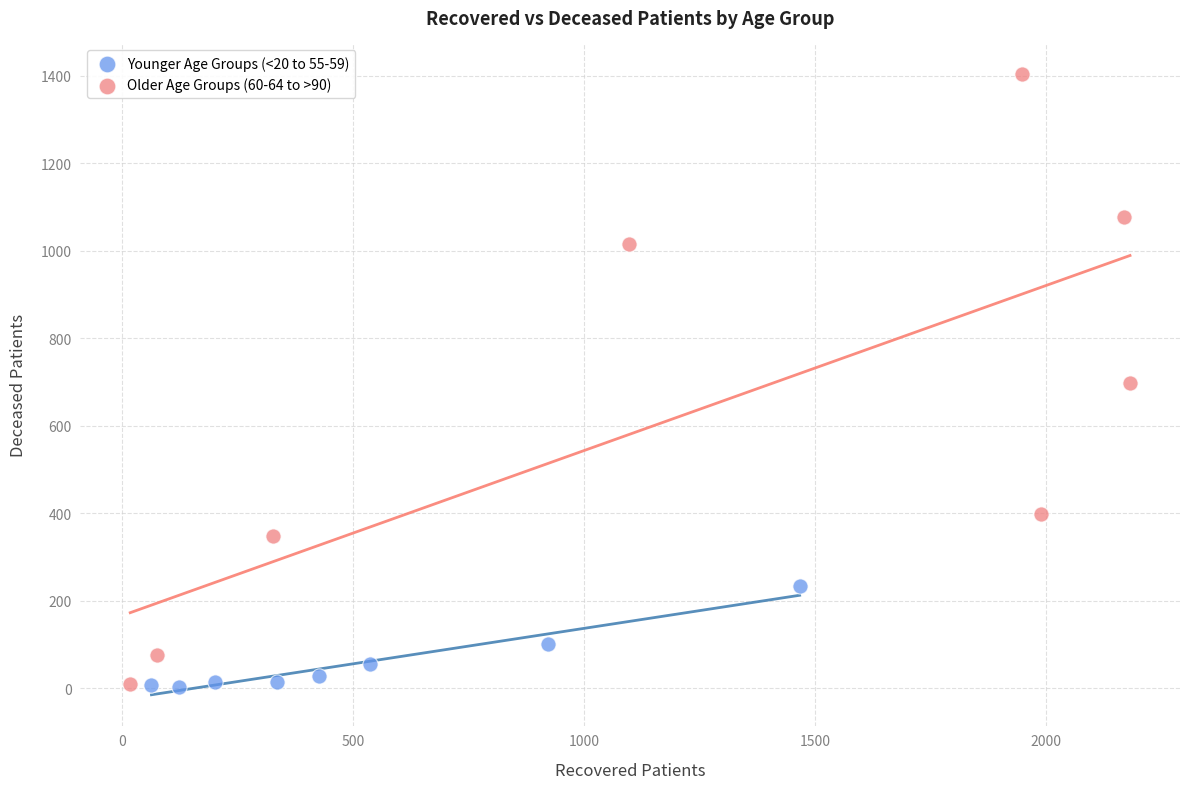

Which series has the largest Y range (max minus min)?

Older Age Groups (60-64 to >90)